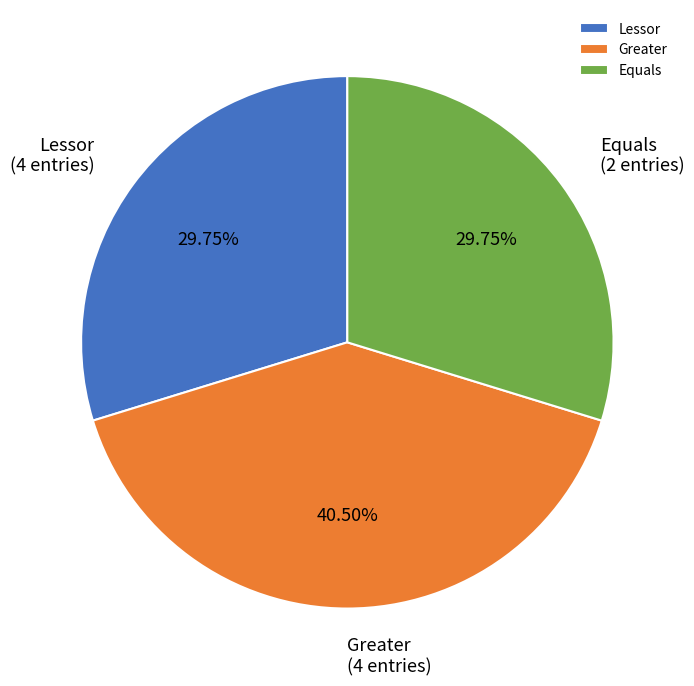

Do Equals and Greater together represent more than half of the pie?

Yes